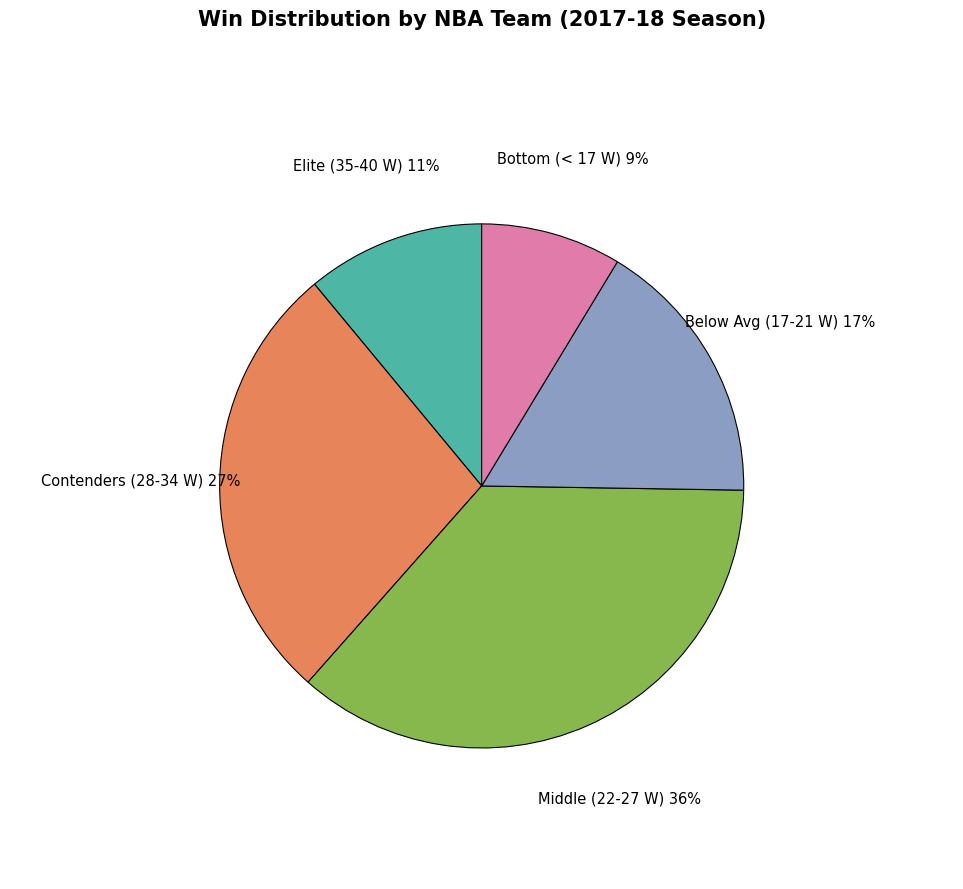

How many segments does this pie chart have?

5